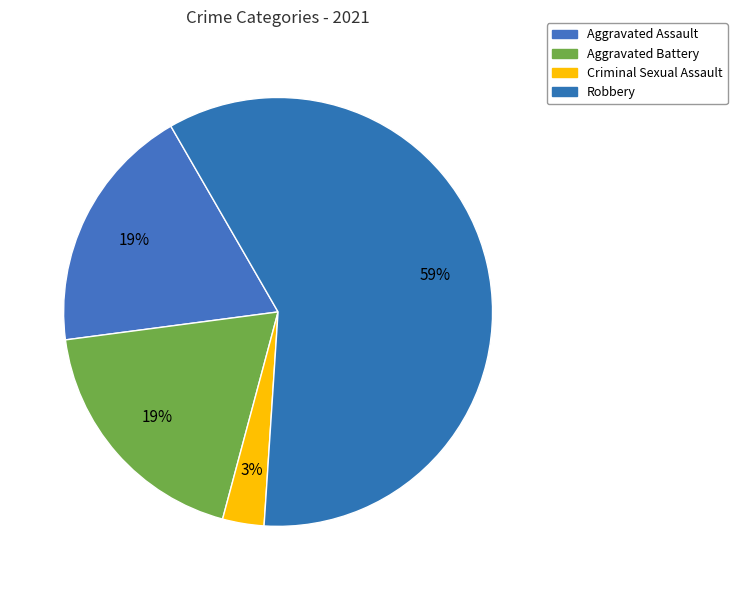

How many segments does this pie chart have?

4